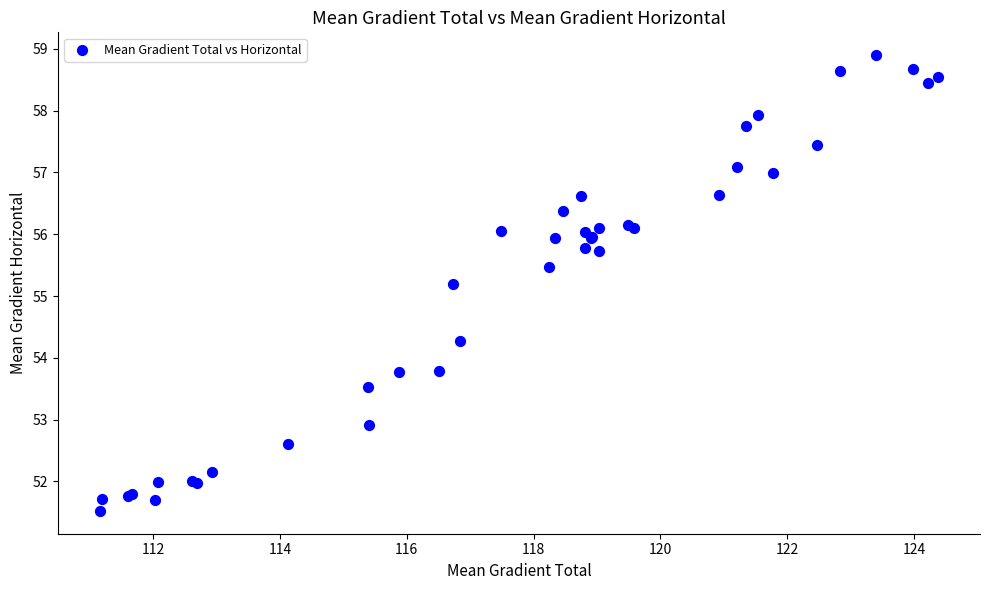

What Y value in the scatter plot is closest to 55?

55.2